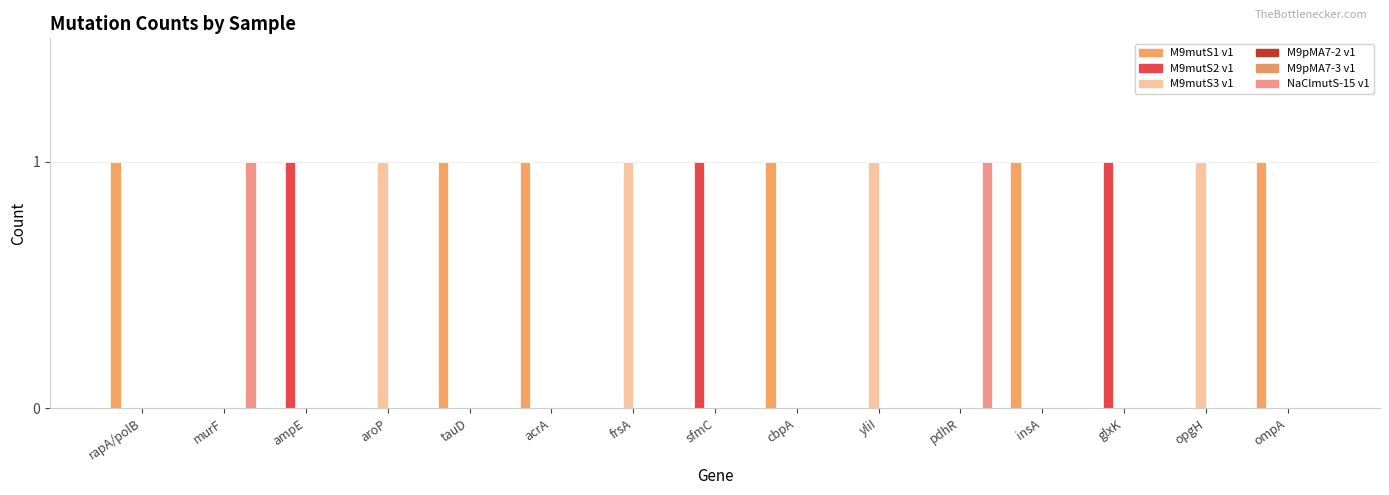

The value of M9pMA7-3 v1 at frsA is 0. True or false?

True